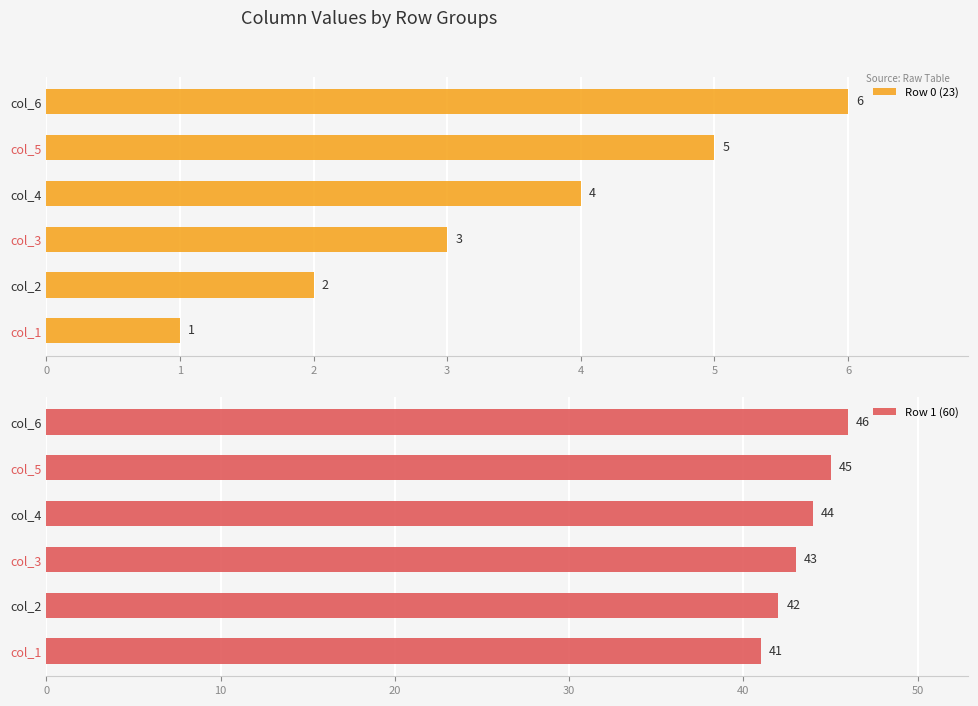

The Row 1 (60) series shows 45 at col_5. True or false?

True